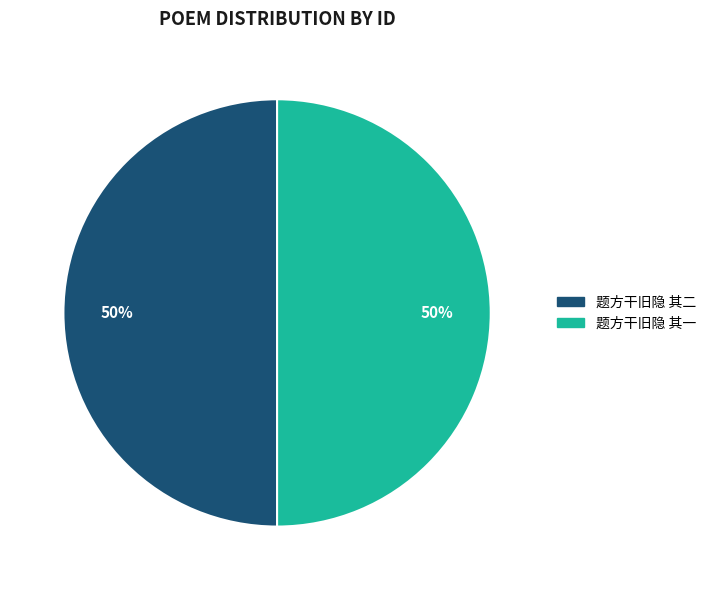

To the nearest percent, what is the combined percentage of 题方干旧隐 其一 and 题方干旧隐 其二?

100%